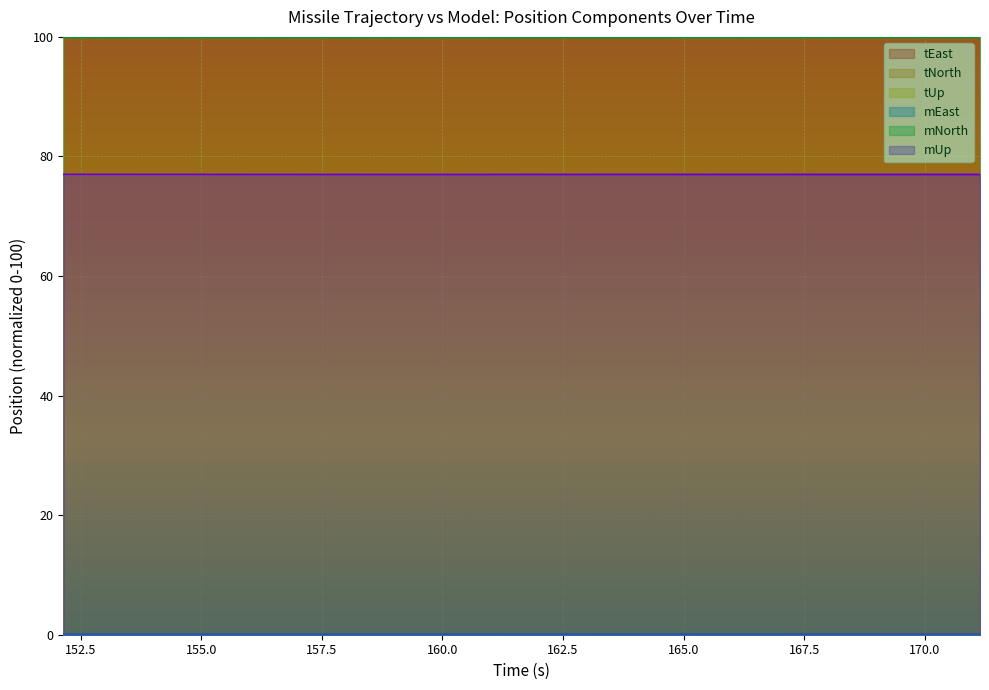

What is the lowest value of the mNorth series?

99.9